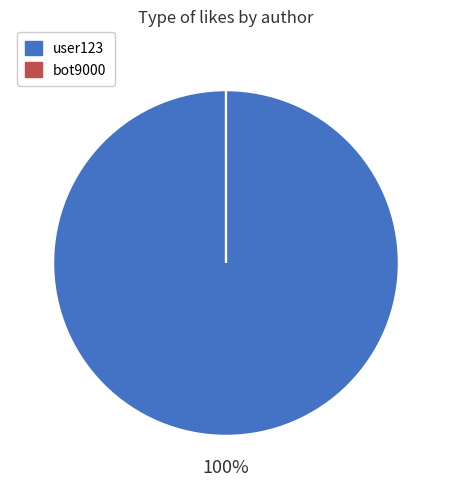

Which slice is the largest?

user123